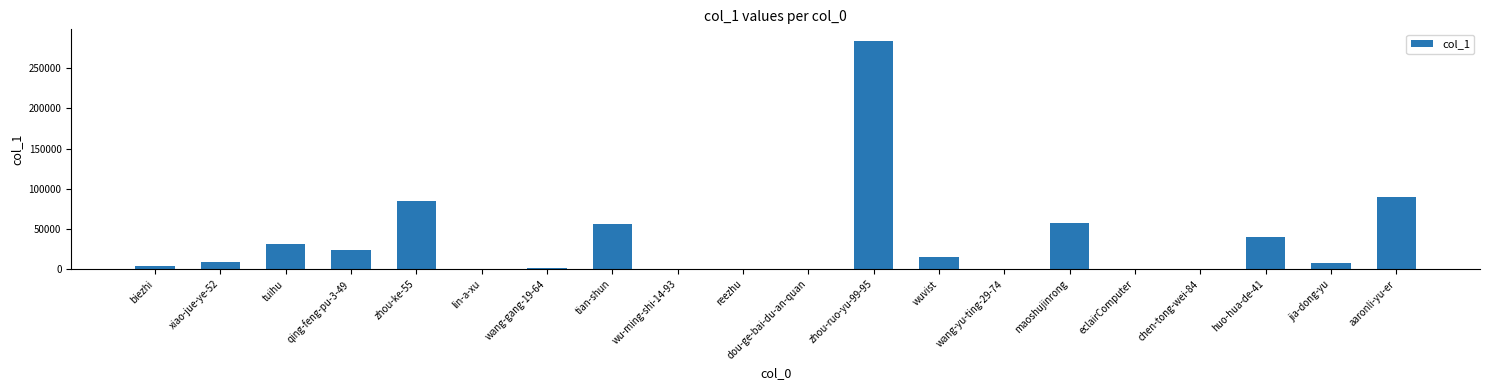

What is the maximum value shown in the chart?

284297